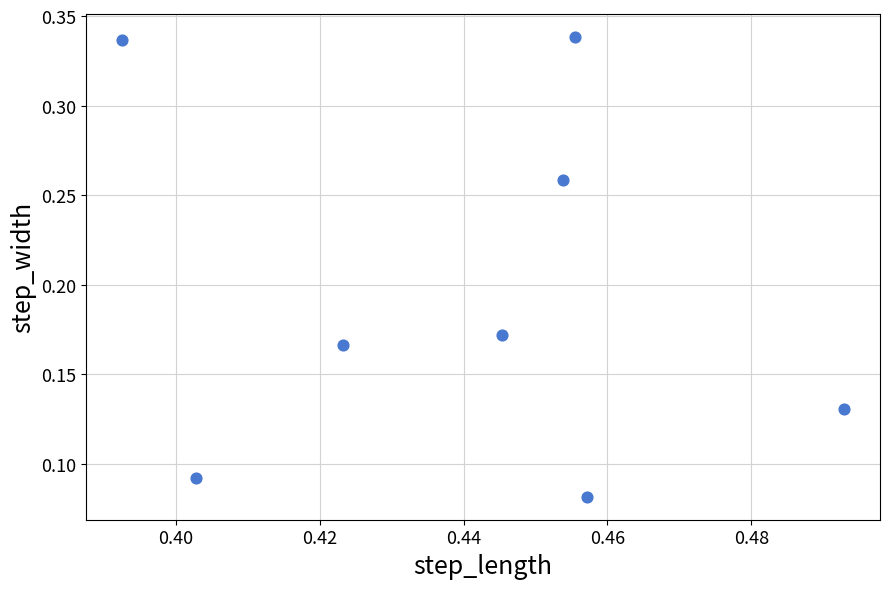

What is the average X value?

0.4